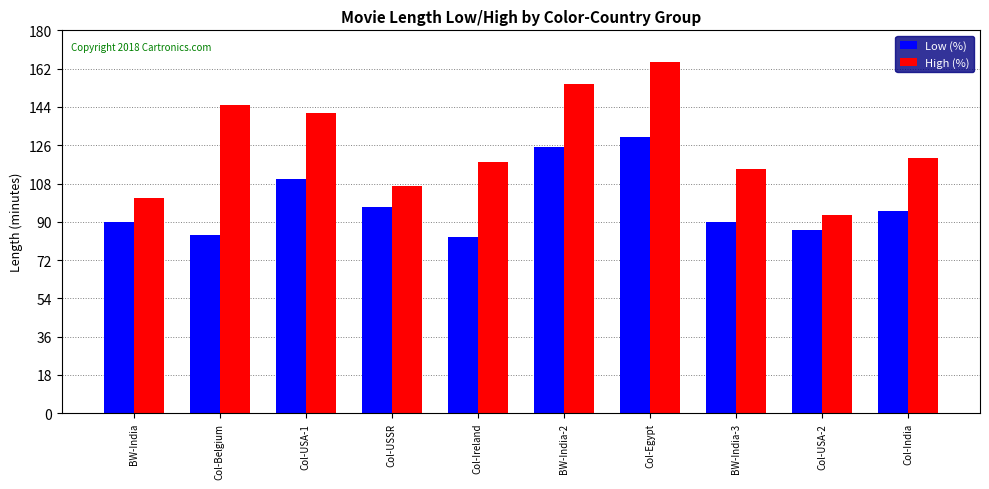

Which series changed the most between Col-USA-1 and Col-USSR?

High (%)